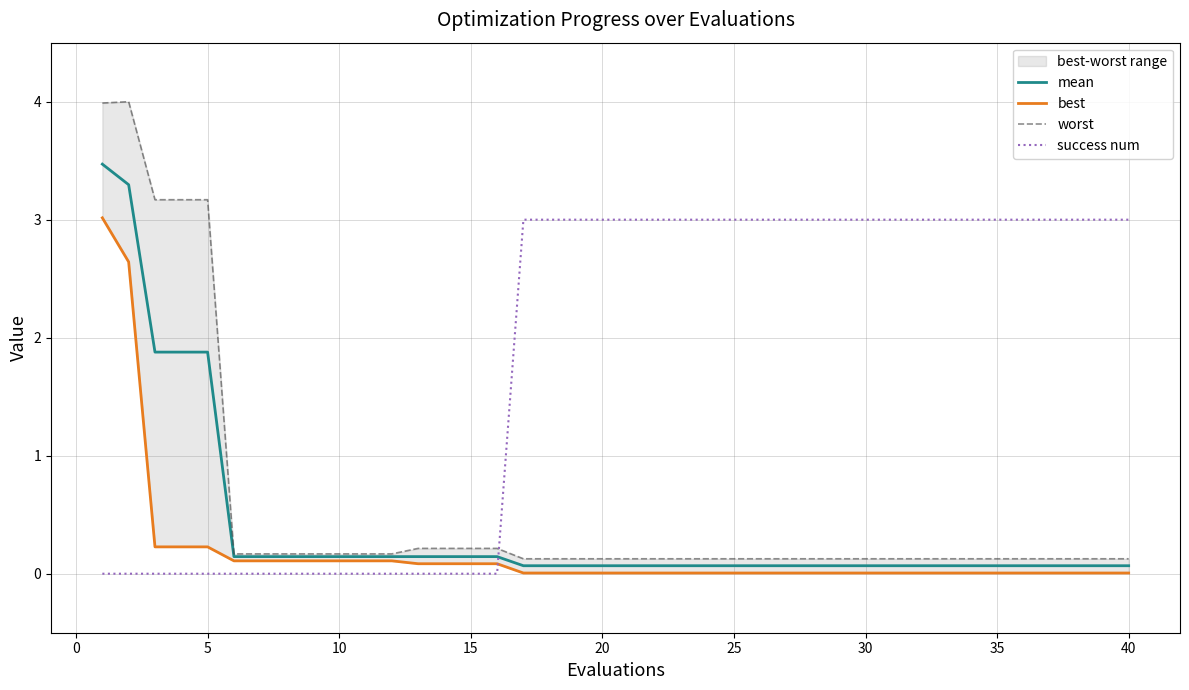

What is the maximum value for success num?

3.0